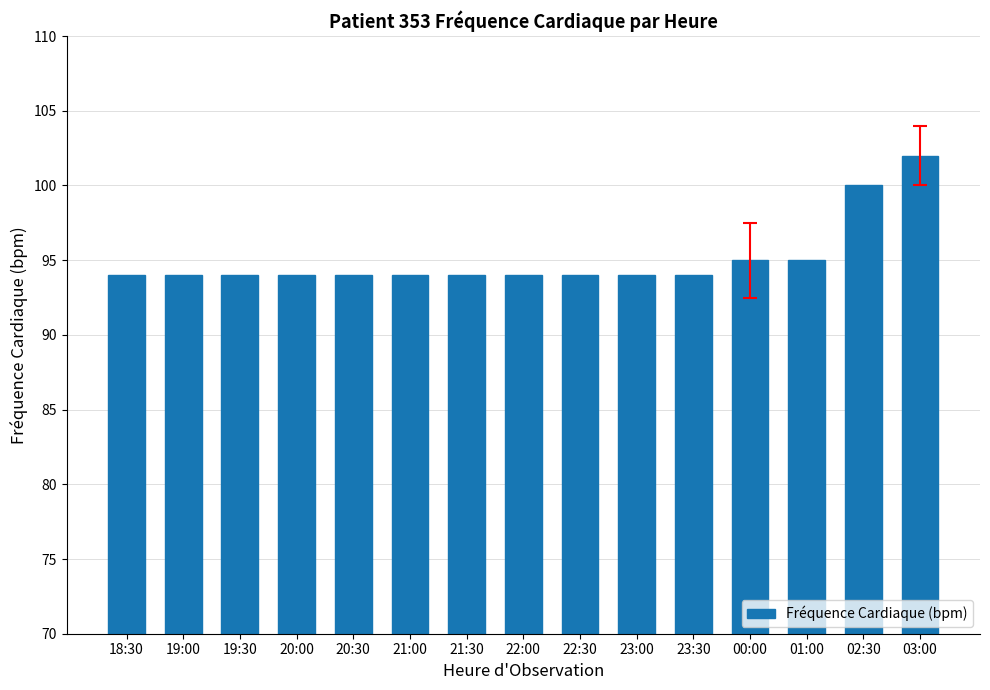

Between 03:00 and 18:30, which is larger?

03:00